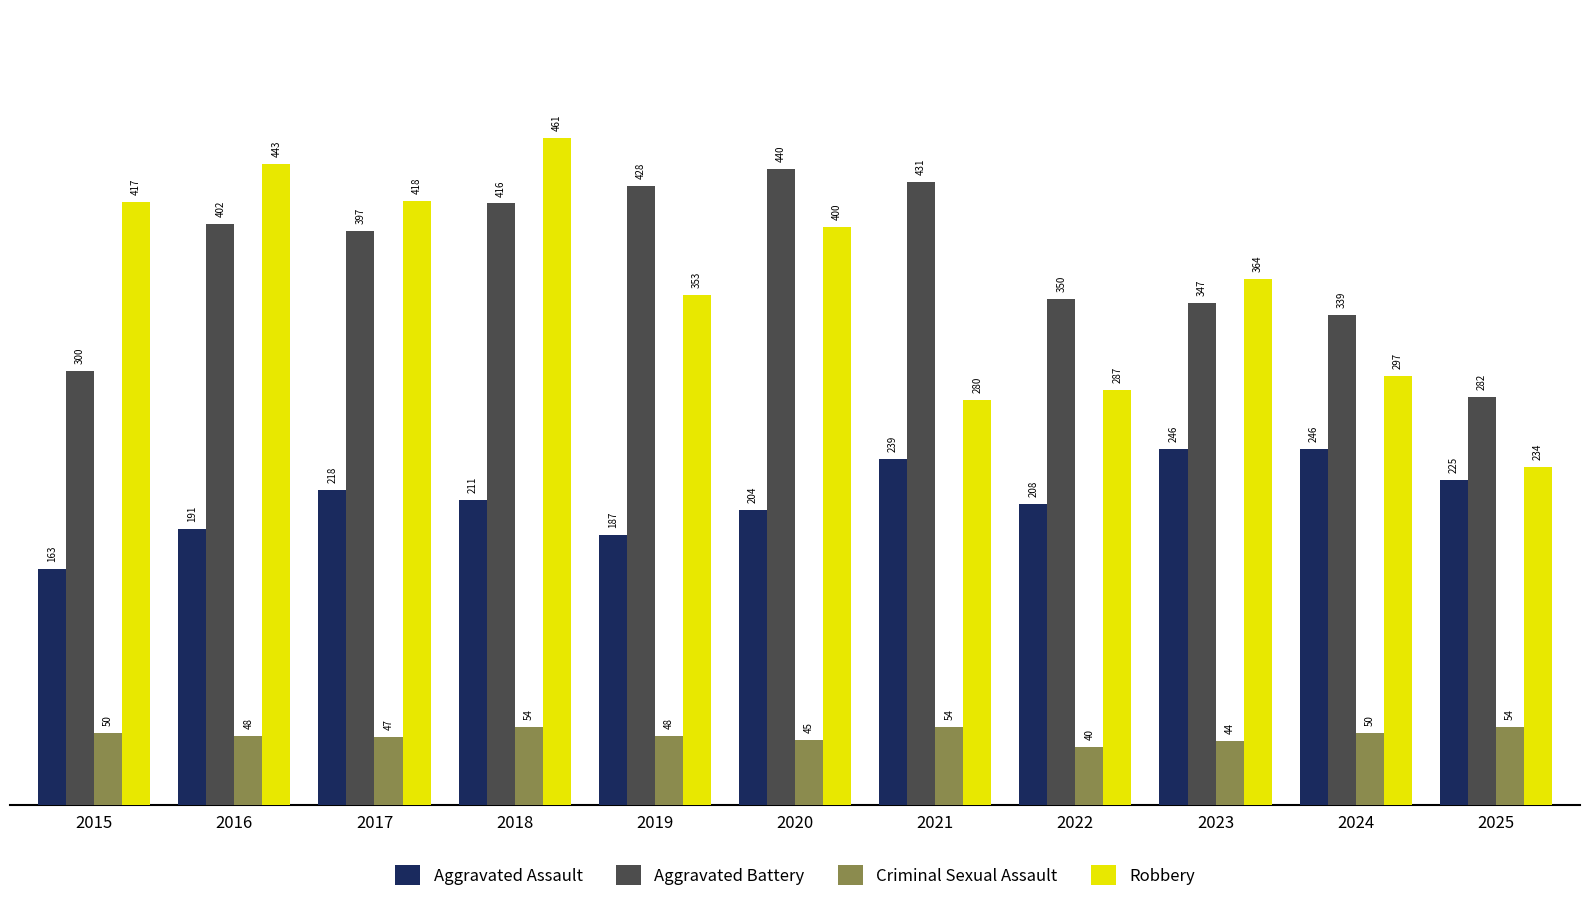

Between 2015 and 2025, which series saw the biggest shift?

Robbery